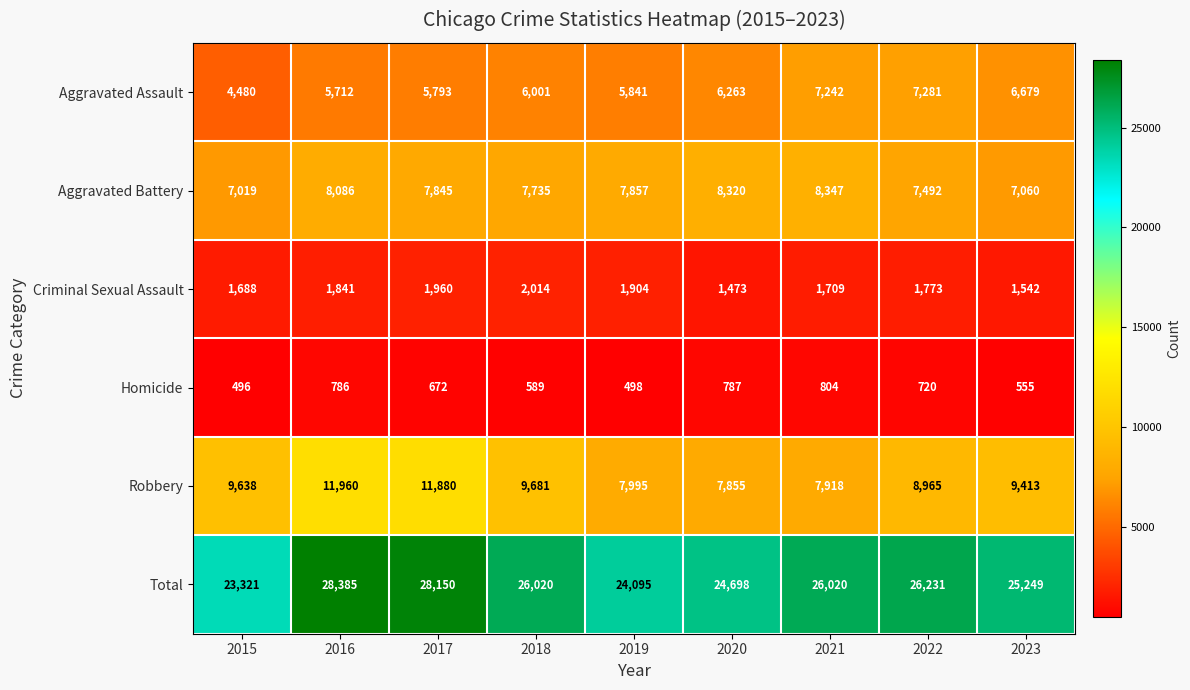

Which series changed the most between 2015 and 2022?

Total